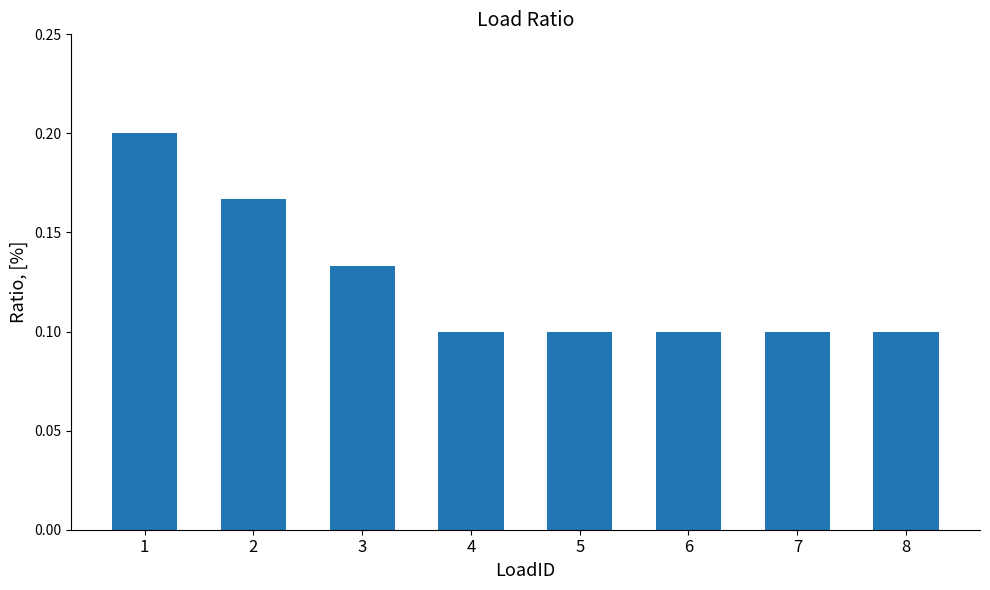

Count the values in the range 0 to 1.

8